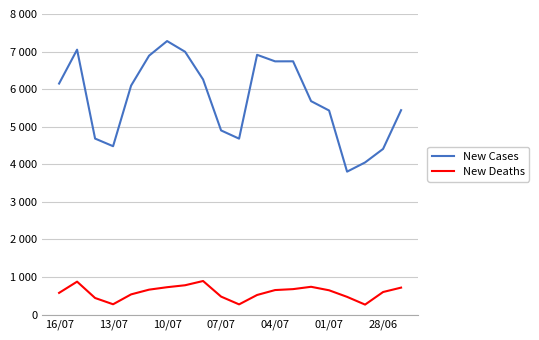

What are all the series names shown in the legend?

New Cases, New Deaths